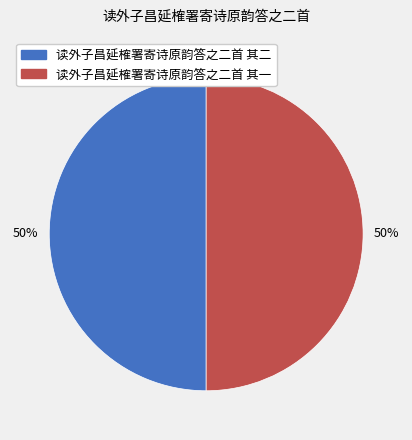

To the nearest percent, what percentage of the pie is 读外子昌延榷署寄诗原韵答之二首 其二?

50%